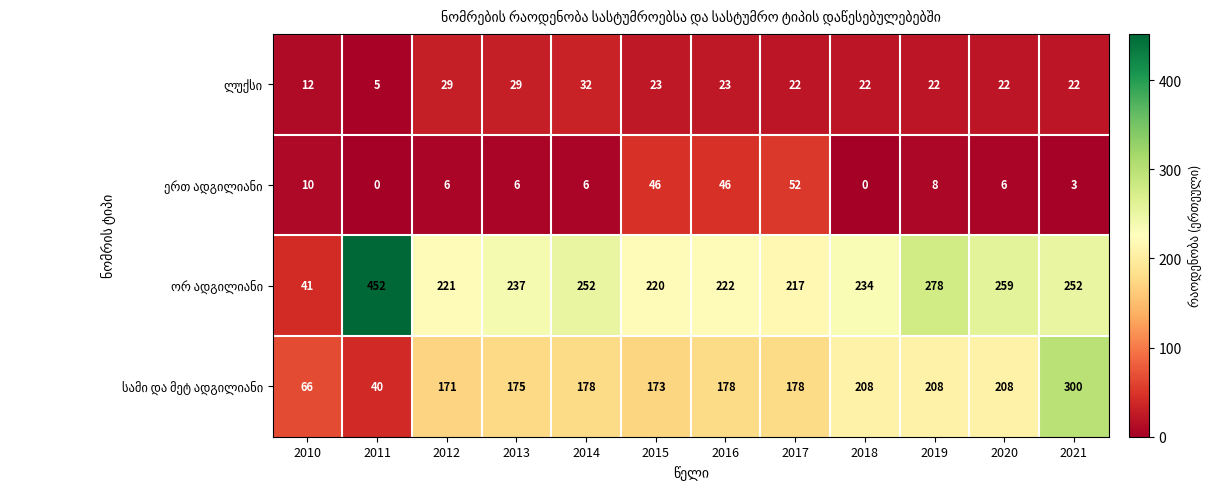

Which label corresponds to the largest value in the chart?

2011